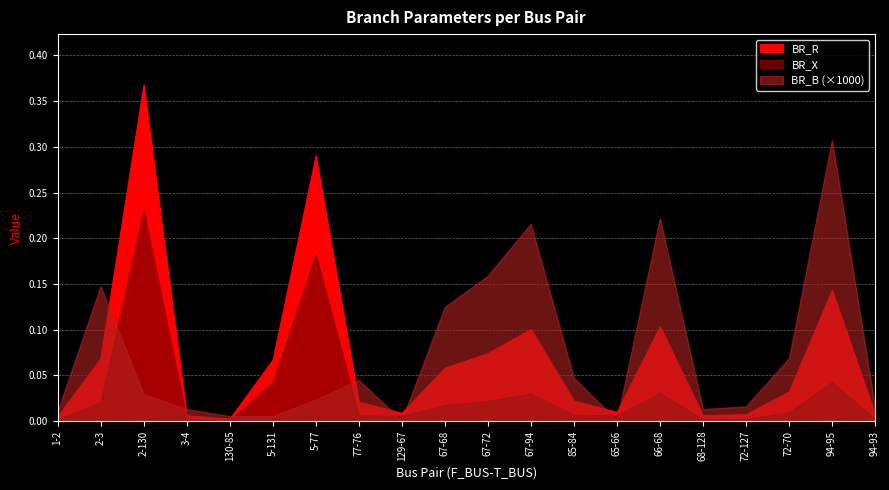

Is it true that BR_R equals 0.1 at 67-68?

False